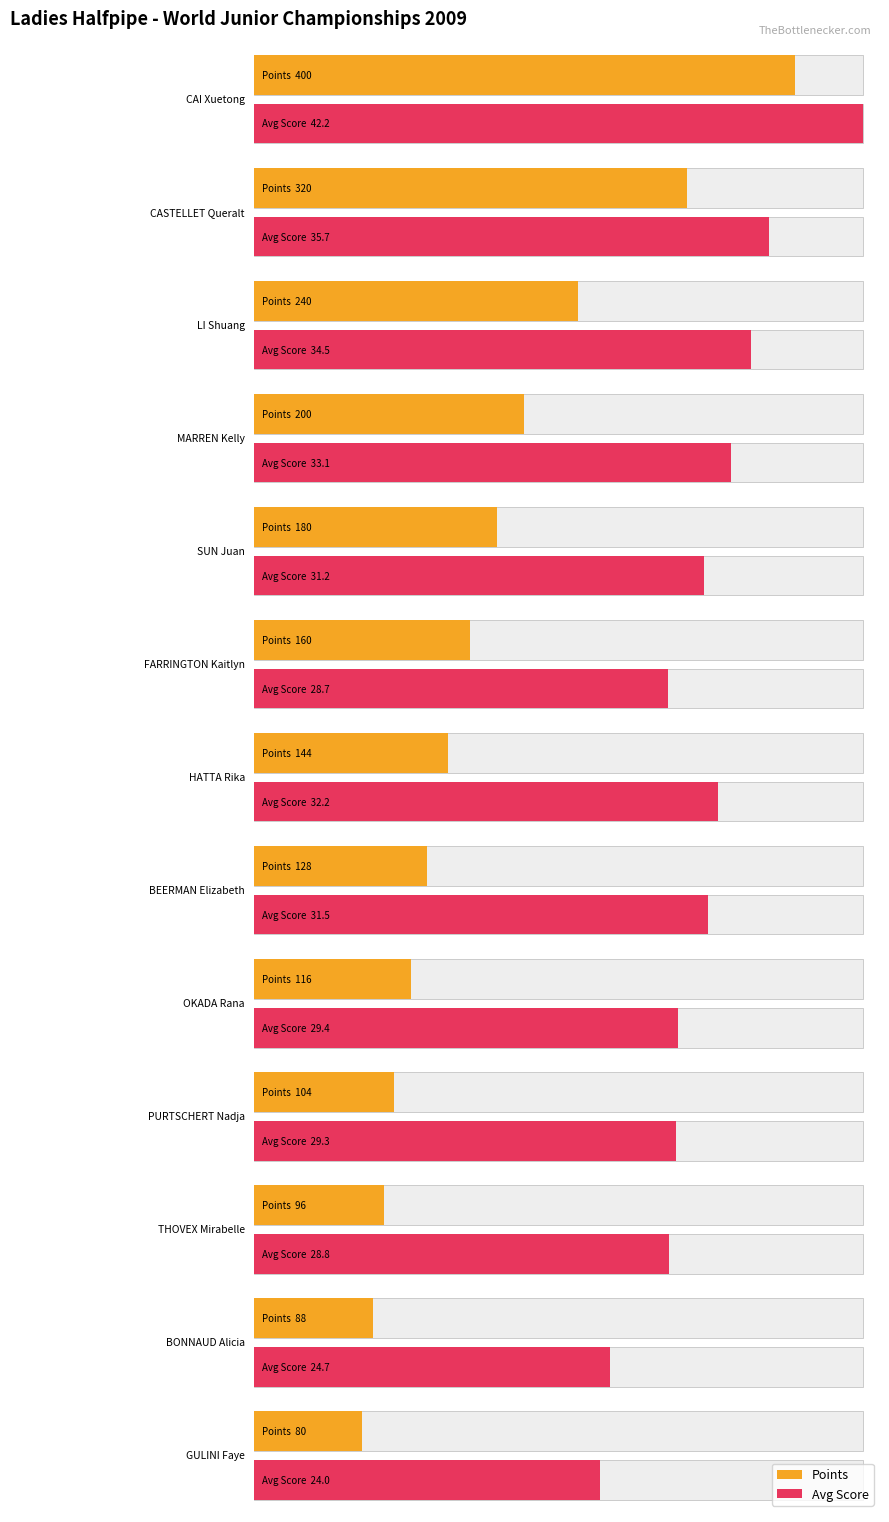

Is it true that the value at MARREN Kelly is 200?

True